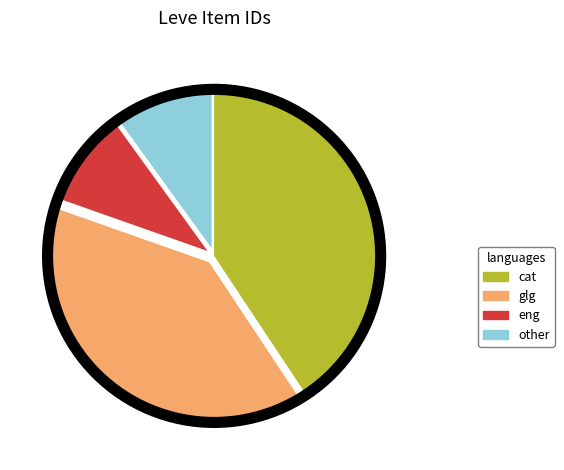

Between glg and cat, which is larger?

cat